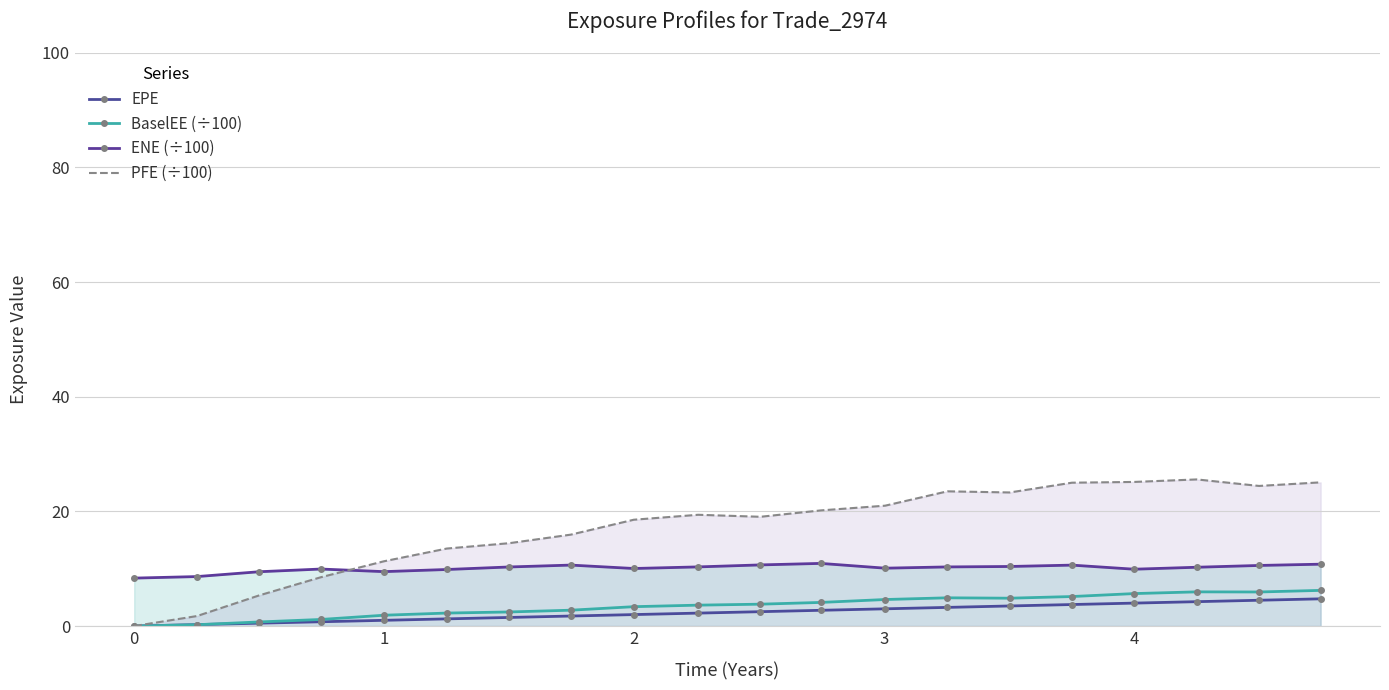

At how many categories does at least one series exceed 23?

7